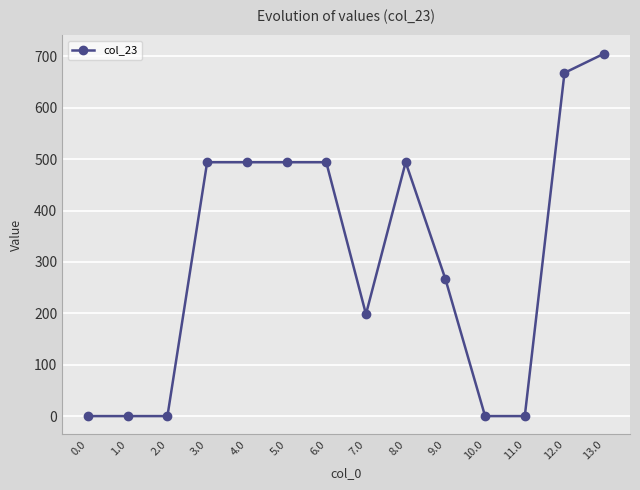

How many values are below 494?

7